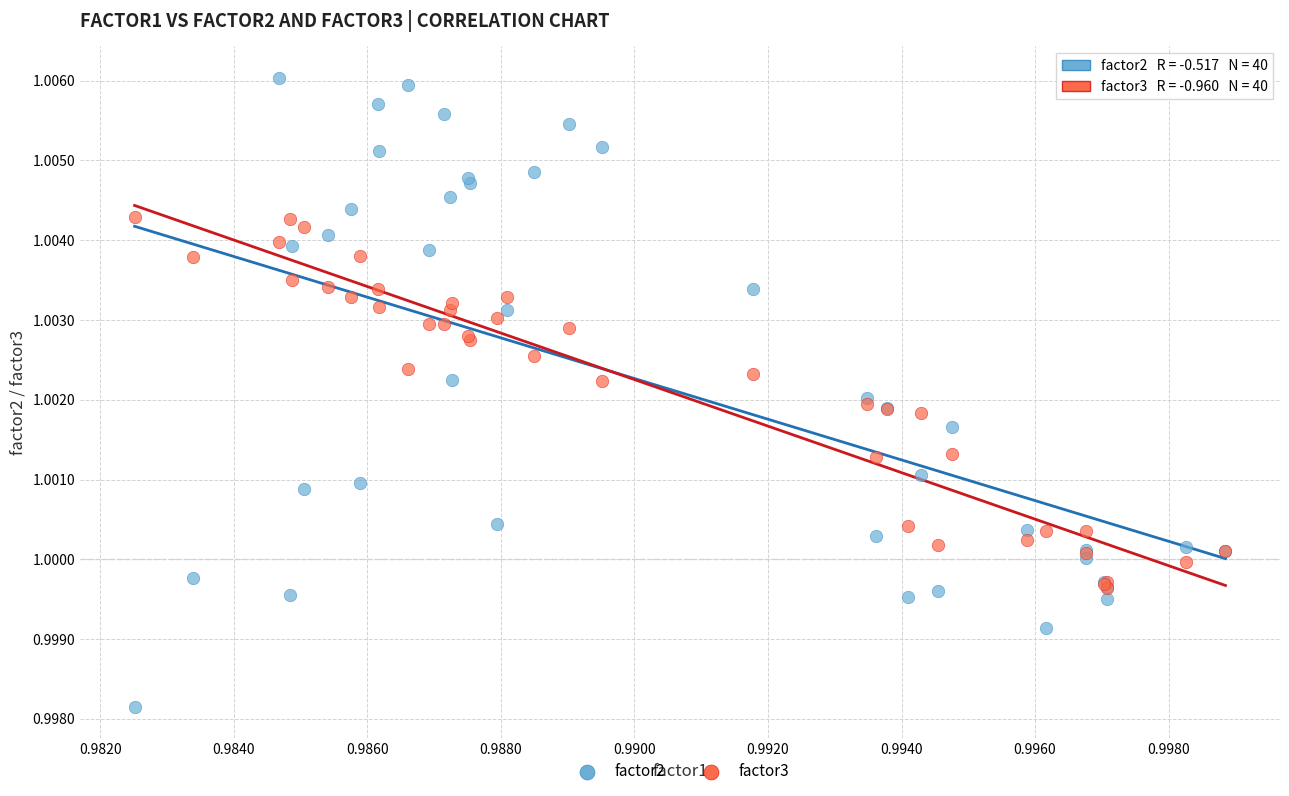

Which series has the widest spread of Y values?

factor2